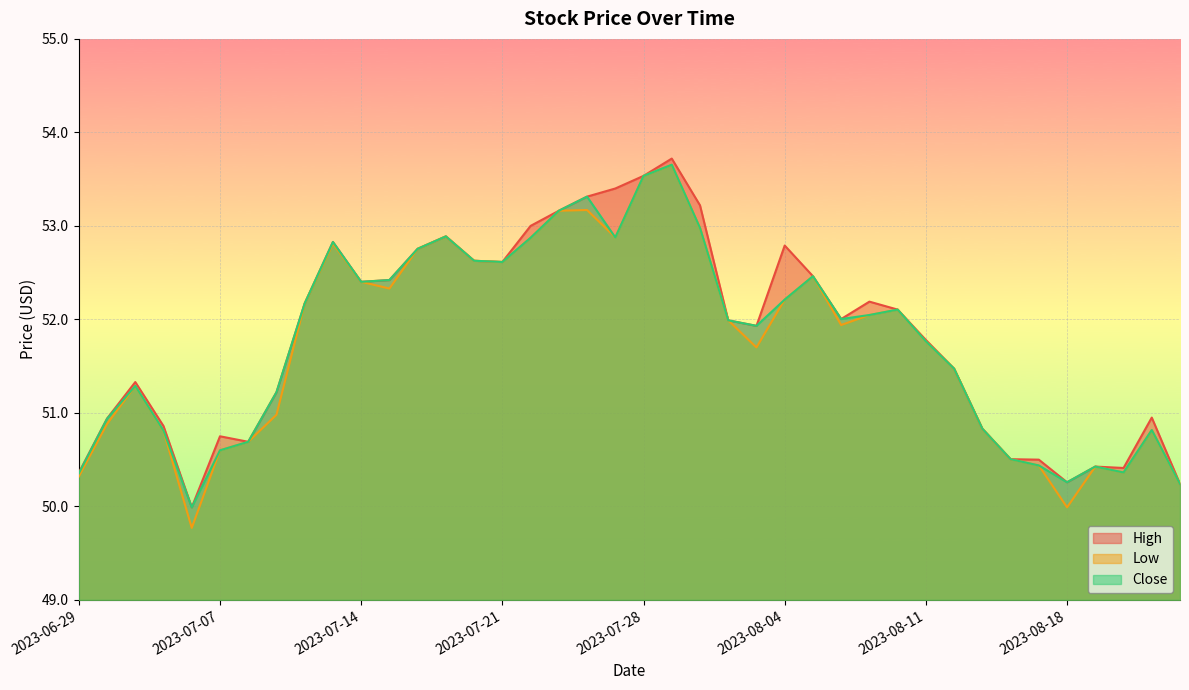

How many lines are shown in the chart?

3